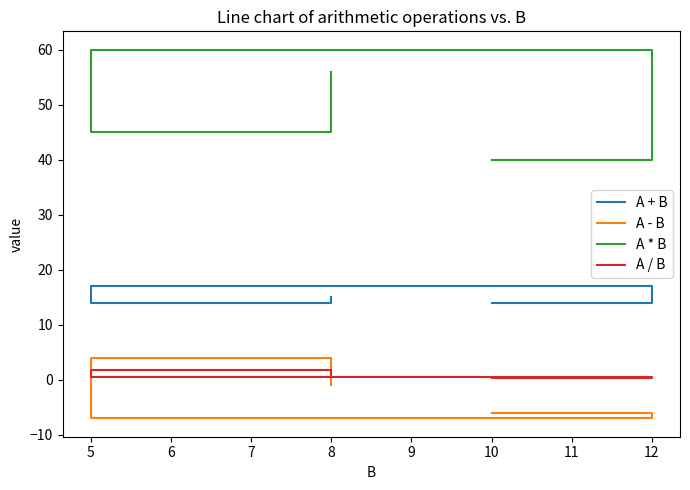

Which series has the largest total across all categories?

A * B